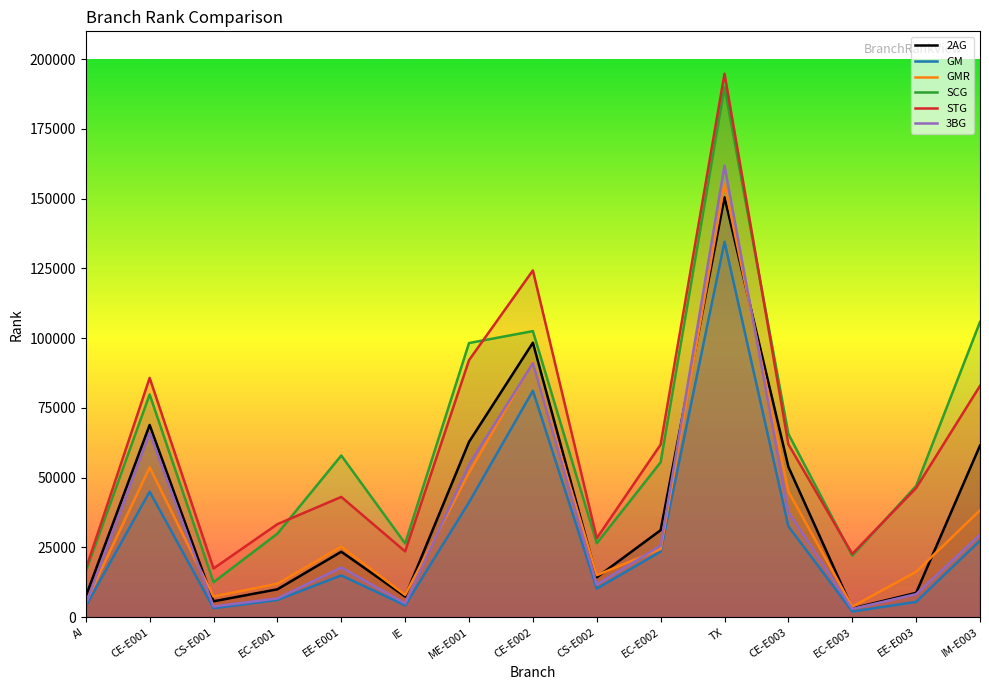

What is the difference between the 3BG values at EE-E003 and IE?

3323